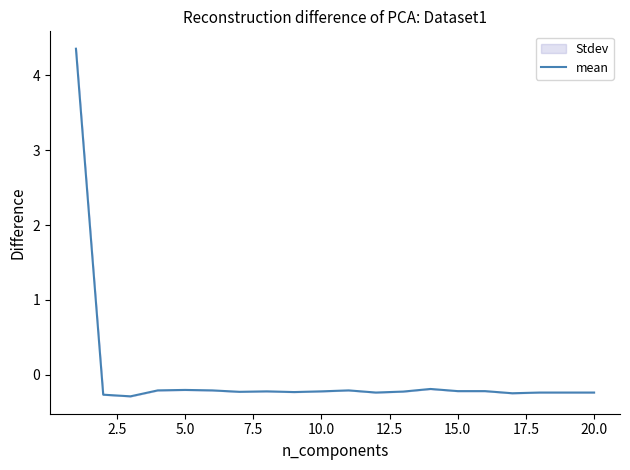

How many distinct data groups are displayed?

1